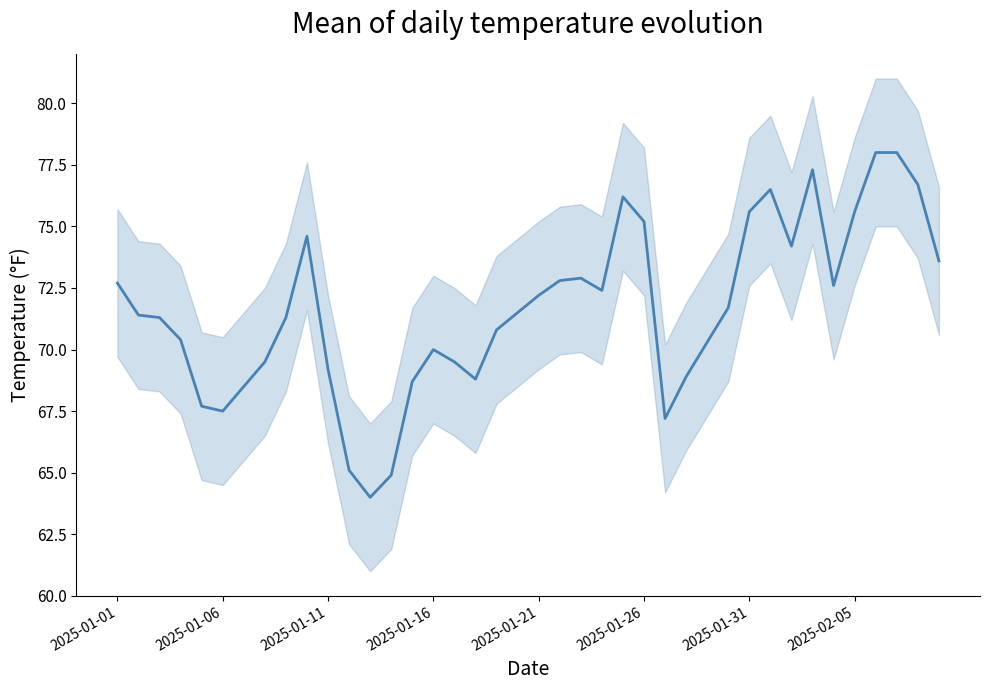

Does the chart display data point markers on the line(s)?

No